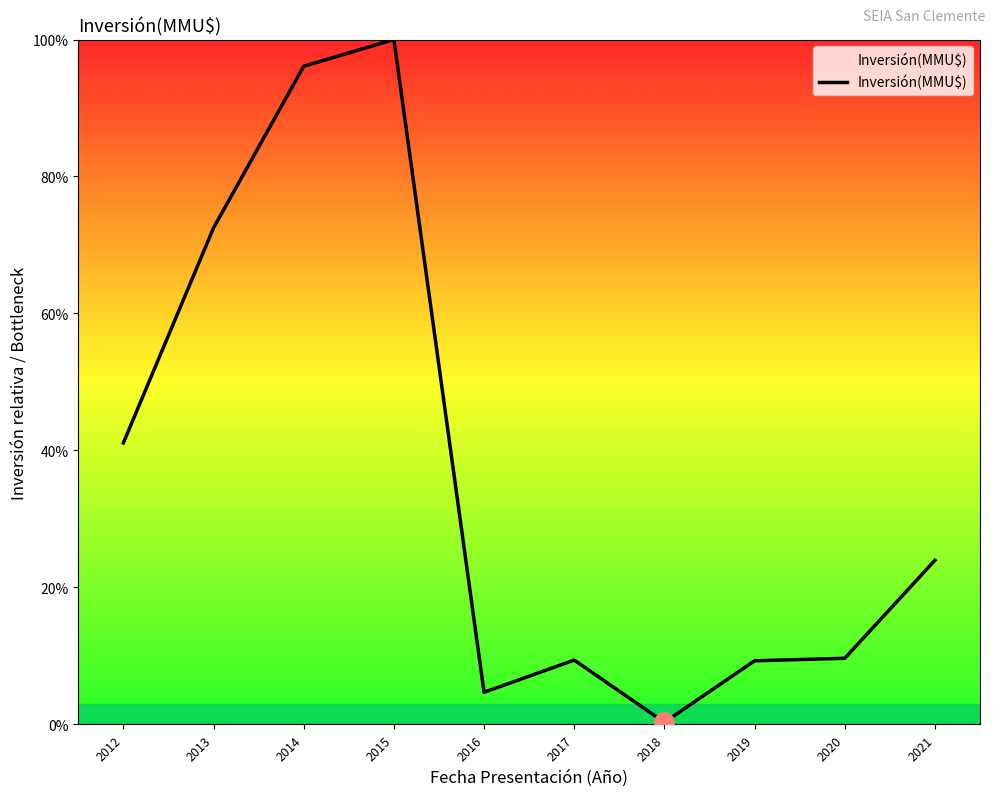

What is the average value?

36.7